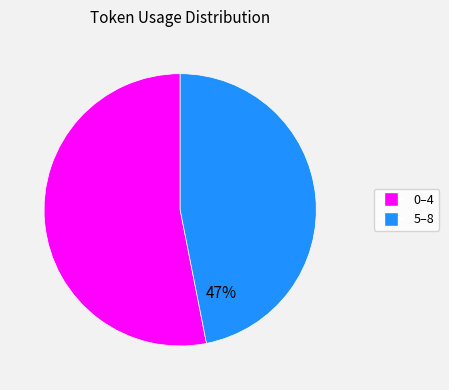

To the nearest percent, what is the difference between the largest and smallest slice percentages?

6%